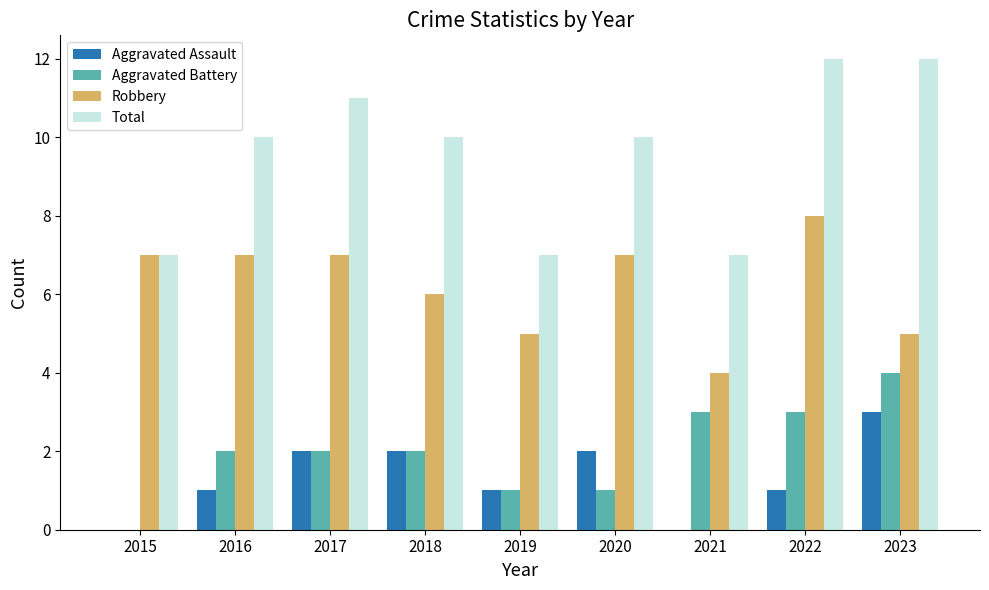

Is it true that Aggravated Battery equals 1 at 2023?

False